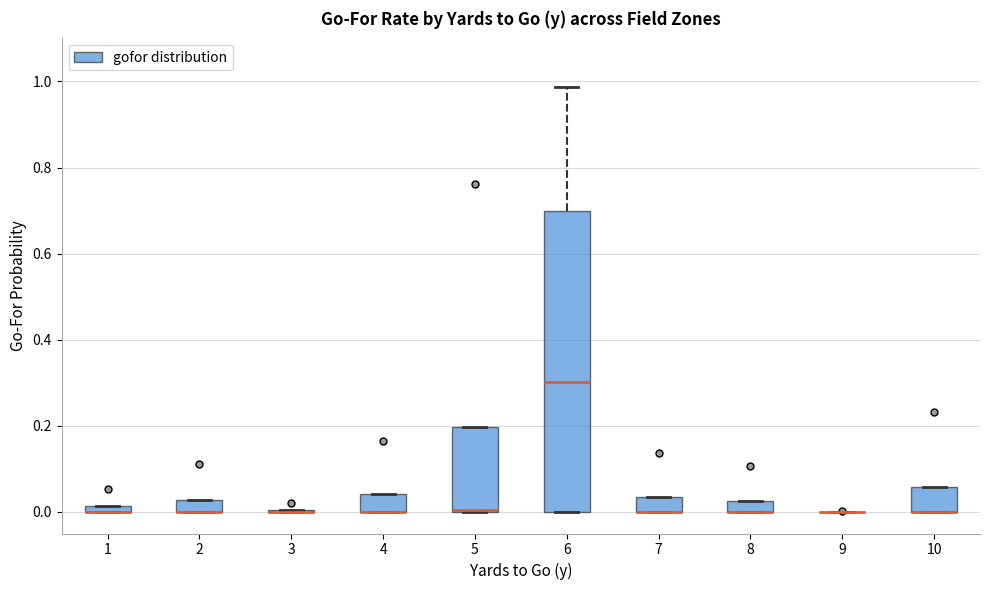

Which box is the tallest, from its lower edge to its upper edge?

6